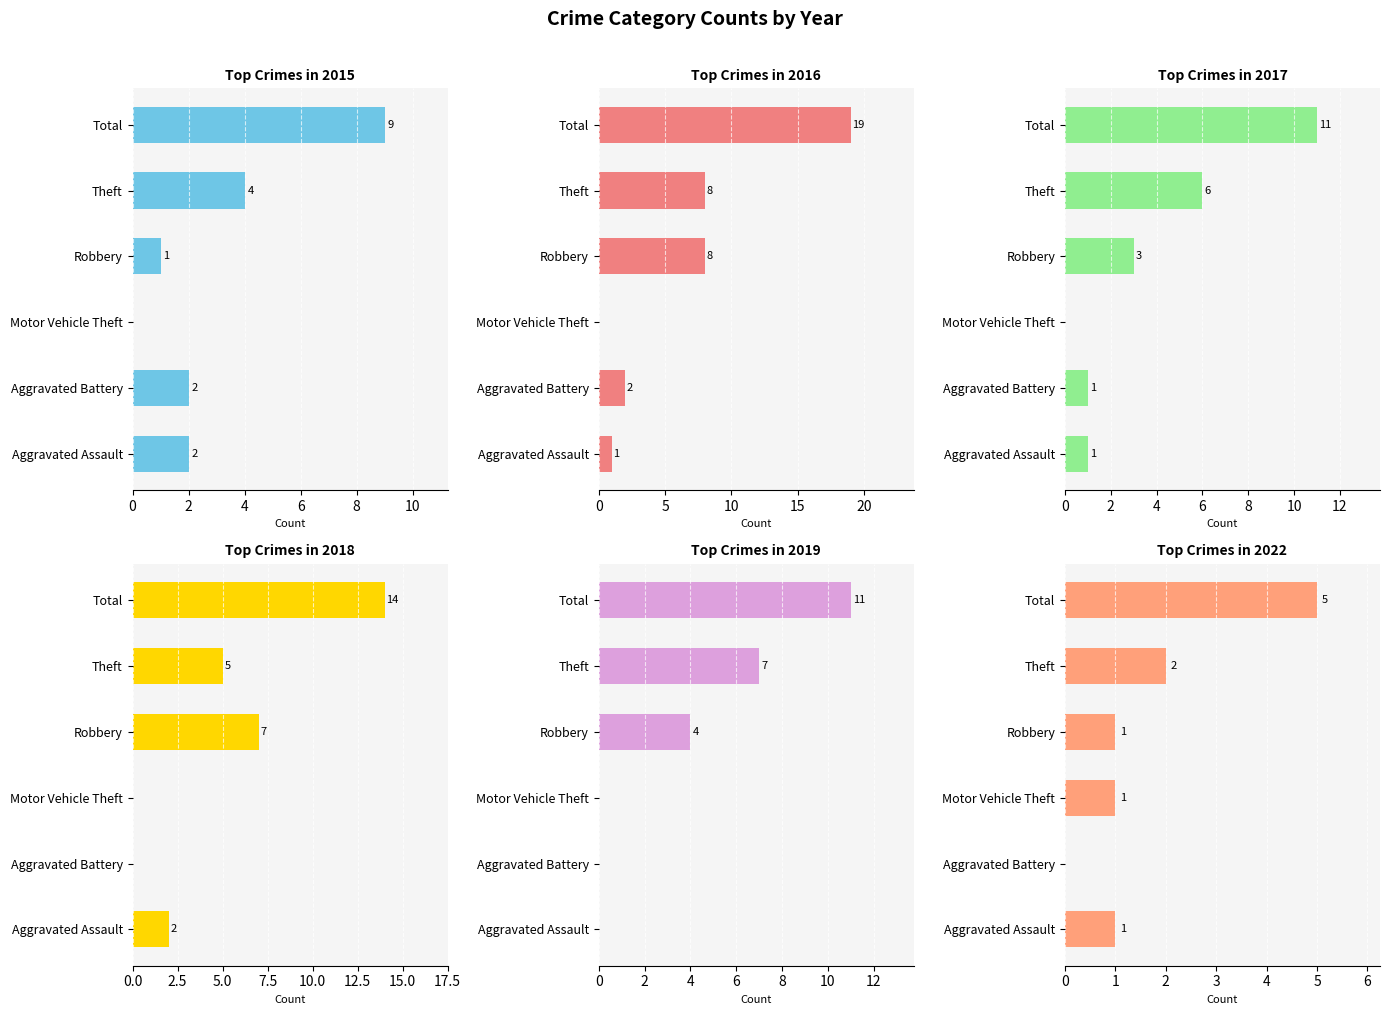

How many bars are there in total?

36